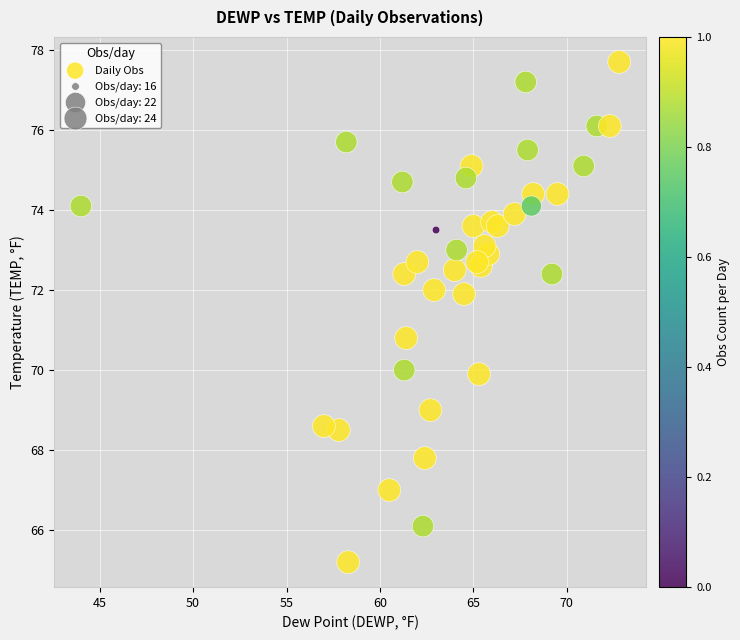

What Y value in the scatter plot is closest to 71?

70.8